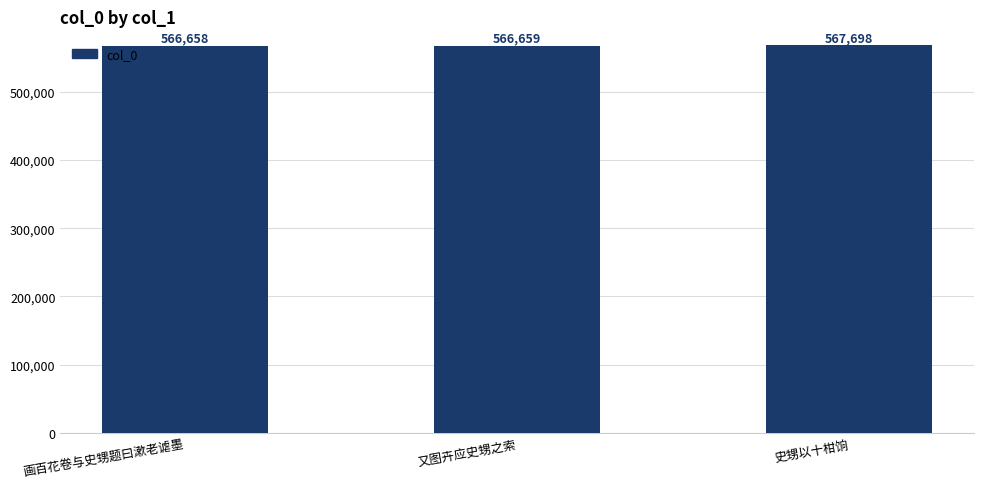

True or false: the data shows 566658 at 画百花卷与史甥题曰漱老谑墨.

True